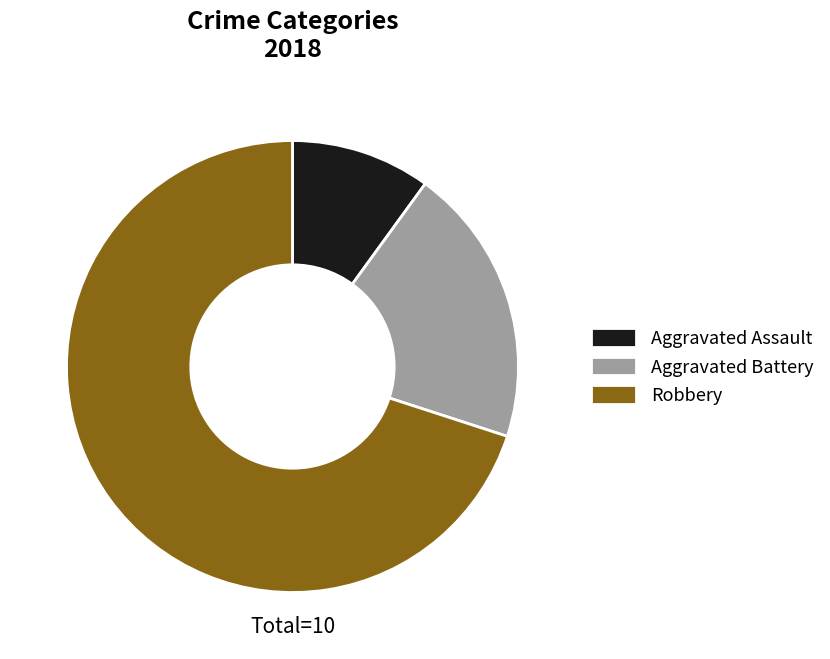

Which has a higher value, Robbery or Aggravated Assault?

Robbery